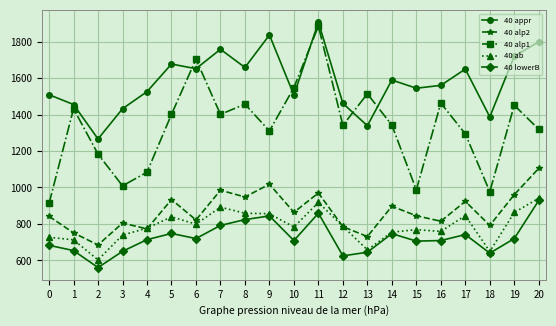

What is the approximate value of 40 appr at 3?

1432.0